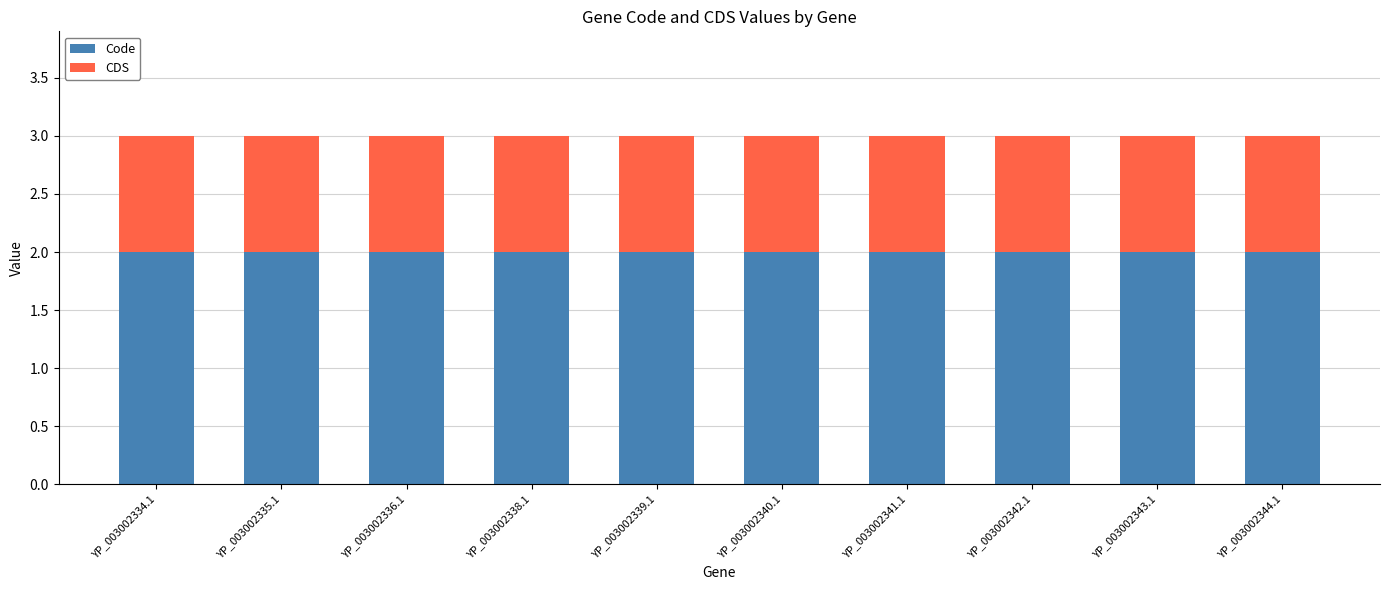

The value of Code at YP_003002339.1 is 3. True or false?

False